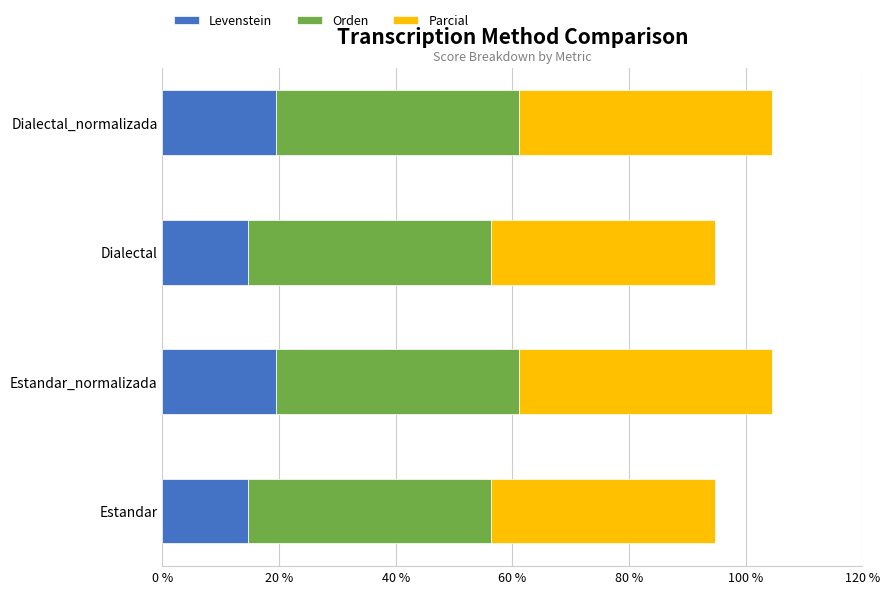

What is the total value across all series at Dialectal?

94.8